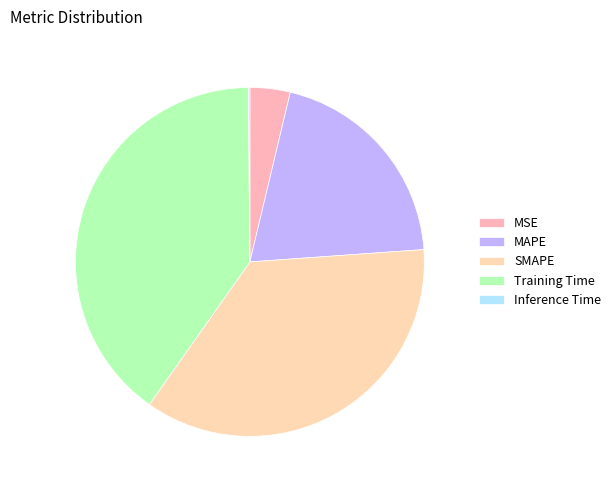

Which category has the biggest portion of the pie?

Training Time